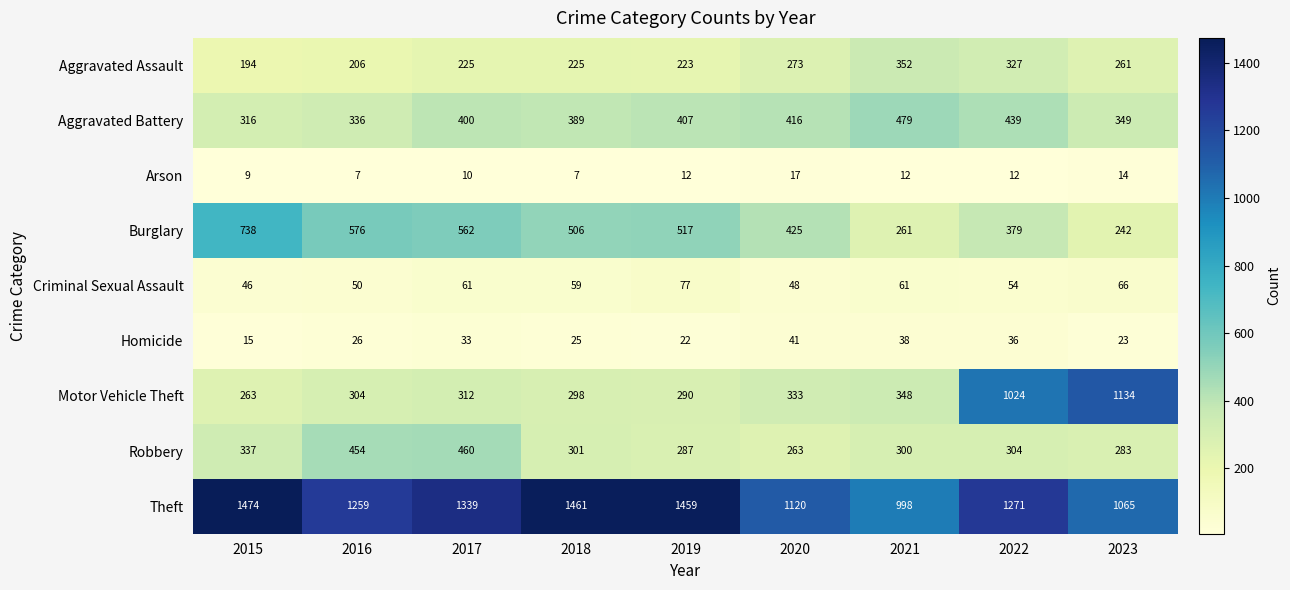

At which category is the sum across all series the highest?

2022